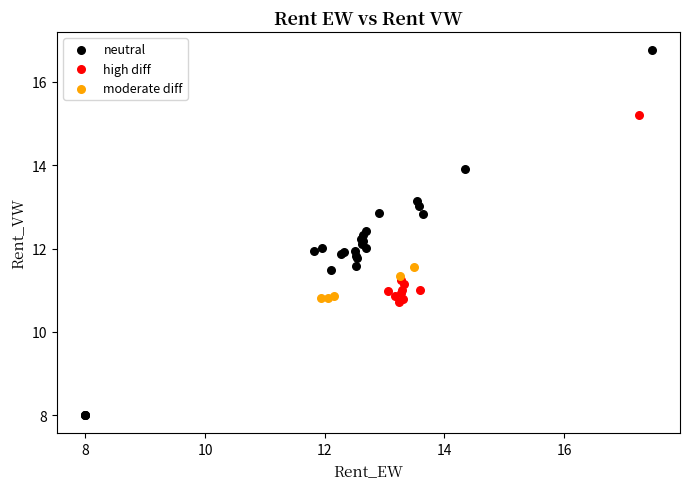

Which series has the widest spread of Y values?

neutral